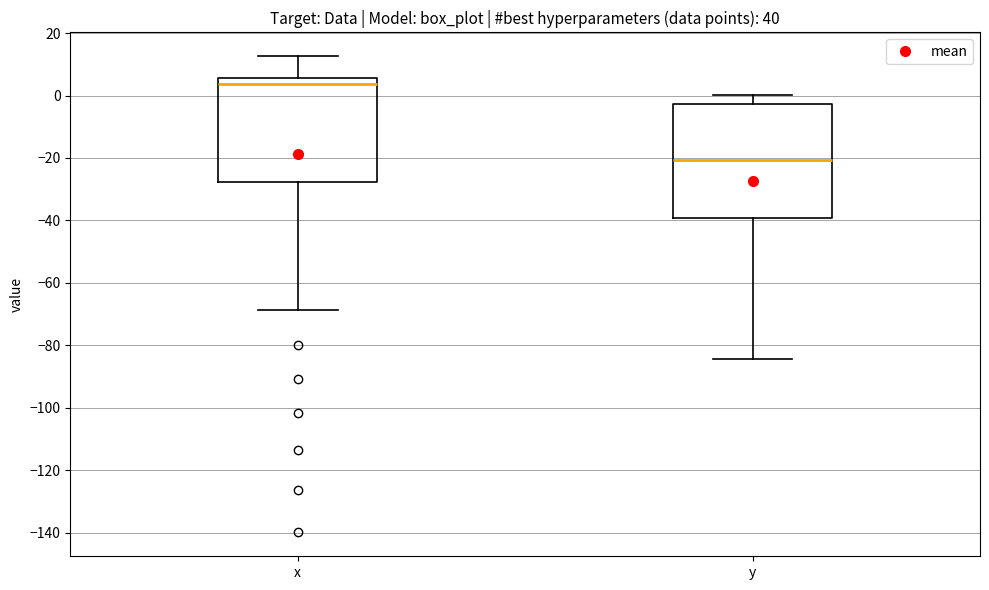

Reading left to right, read every box against the y-axis: the position of its median line, the range the box covers, and the ends of its whiskers. The values are not printed on the chart, so give them approximately, as read against the axis.

x: median 4, box -28 to 6, whiskers -68 to 12
y: median -20, box -40 to -2, whiskers -84 to 0